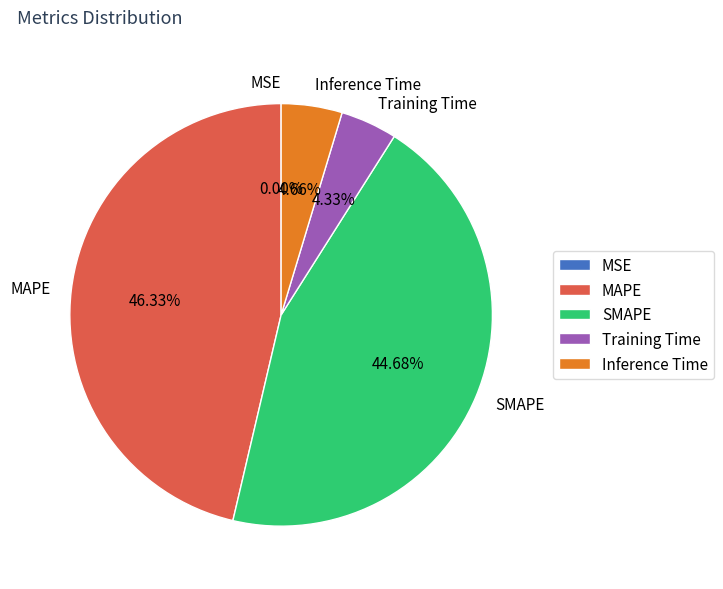

Approximately how many times larger is the value at MAPE compared to SMAPE?

1.0